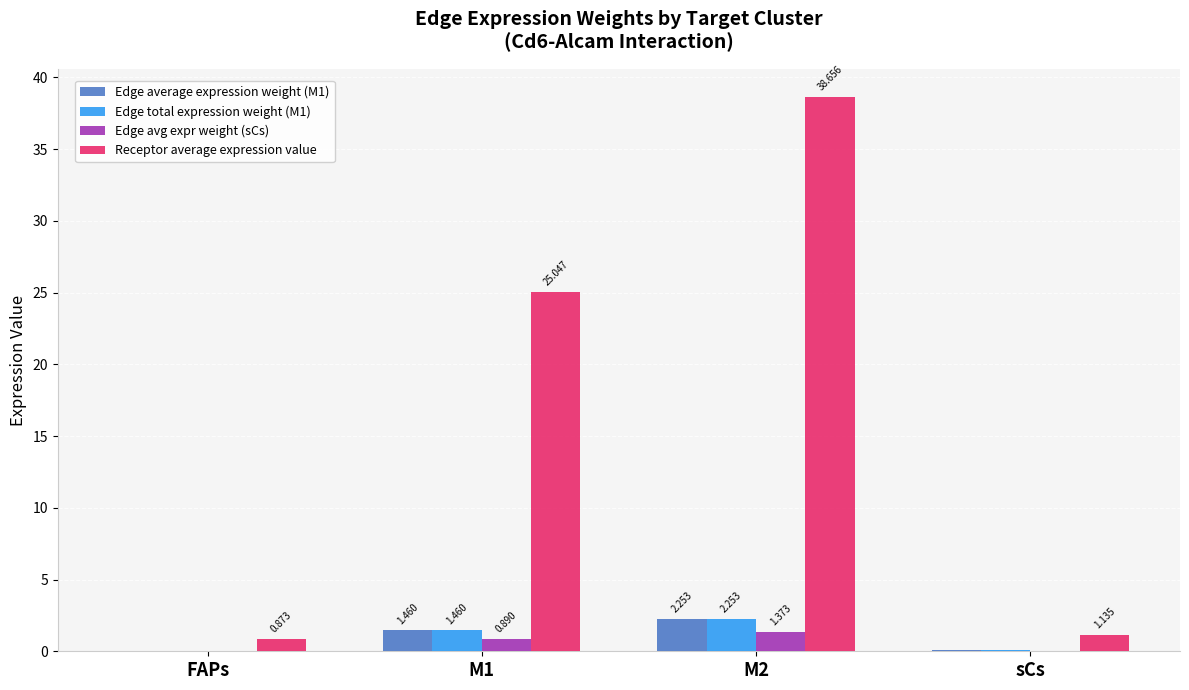

What is the average value of the Edge avg expr weight (sCs) series?

0.6